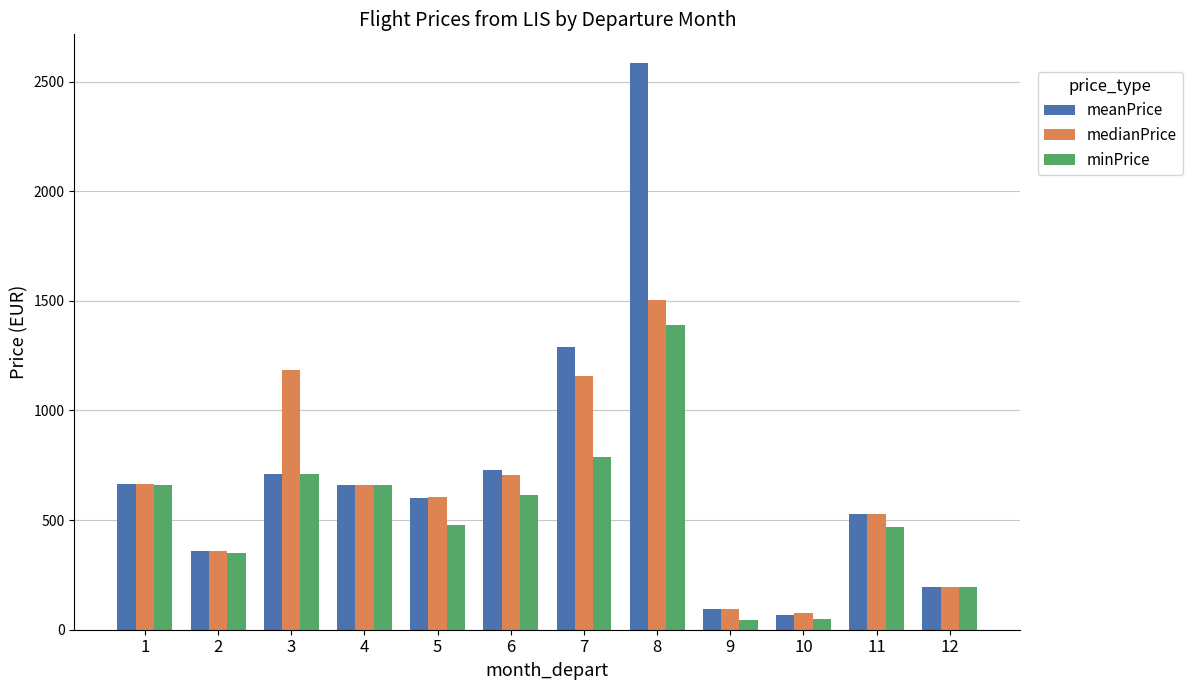

True or false: medianPrice has a value of 47.8 at 12.

False